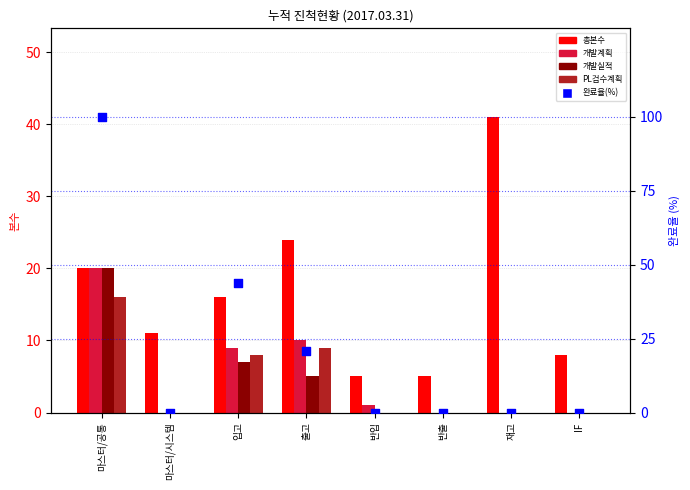

Which series reaches the minimum Y coordinate?

개발계획